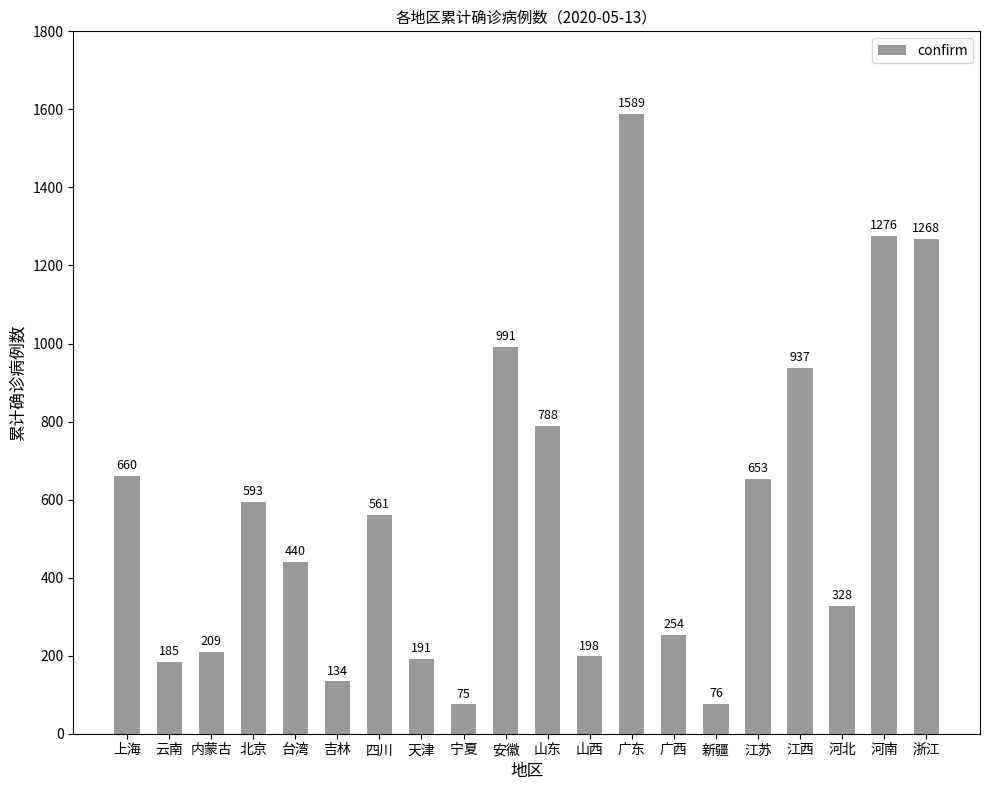

At which label does the data first exceed 561?

上海